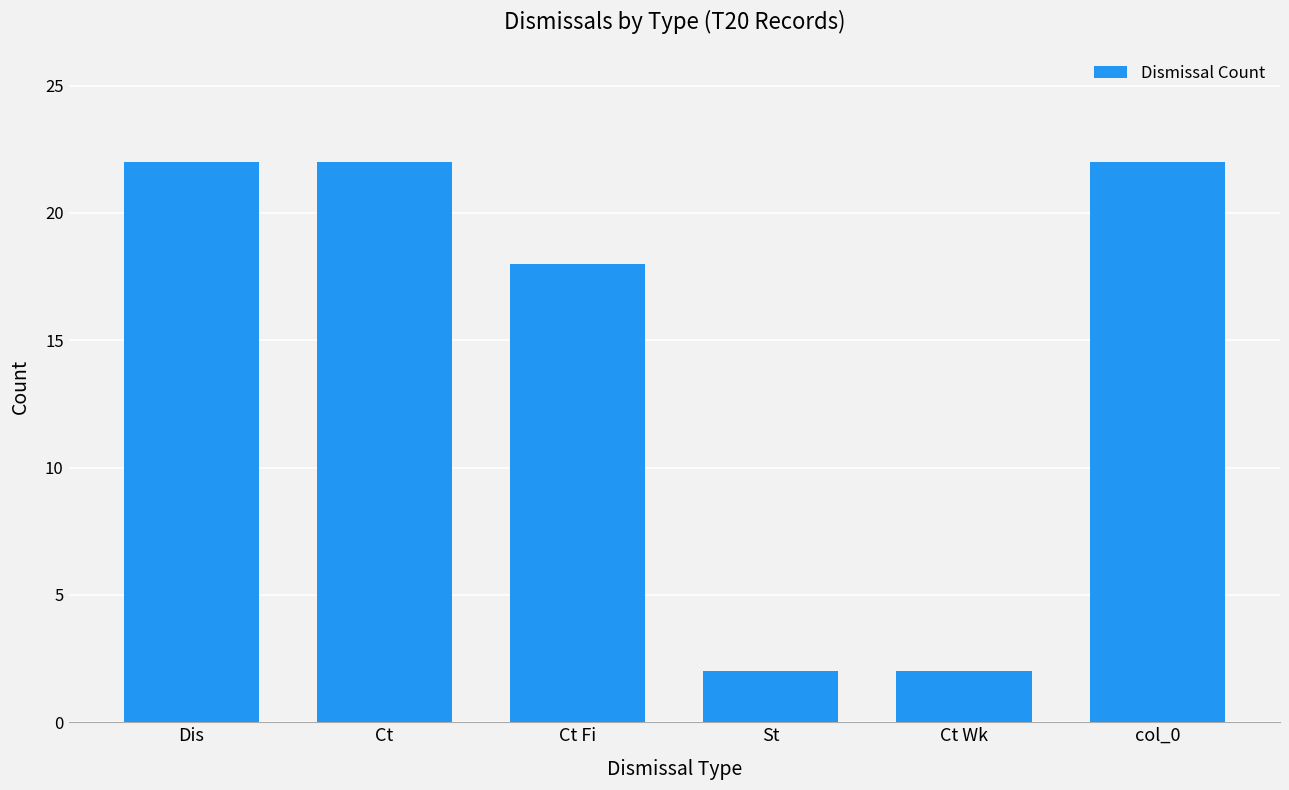

True or false: the data shows 22 at Ct.

True